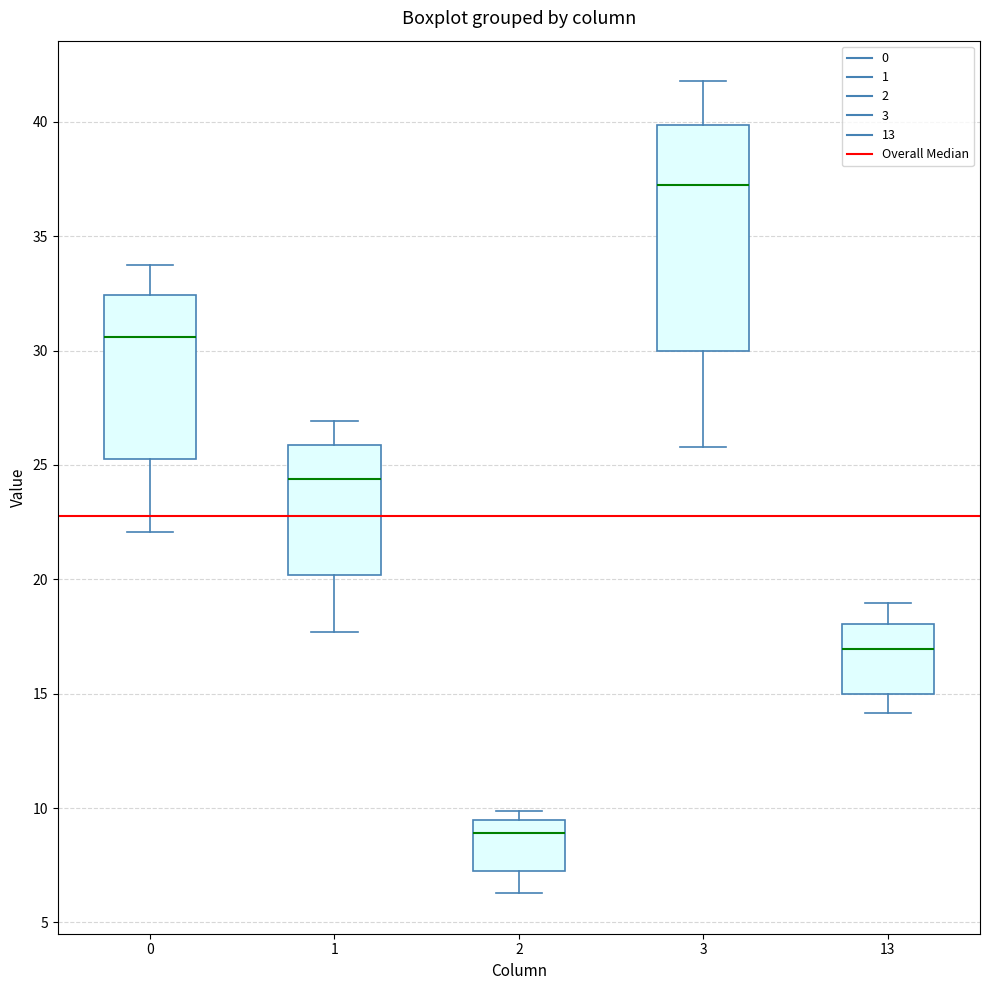

Reading left to right, read every box against the y-axis: the position of its median line, the range the box covers, and the ends of its whiskers. The values are not printed on the chart, so give them approximately, as read against the axis.

0: median 30.5, box 25.0 to 32.5, whiskers 22.0 to 33.5
1: median 24.5, box 20.0 to 26.0, whiskers 17.5 to 27.0
2: median 9.0, box 7.0 to 9.5, whiskers 6.5 to 10.0
3: median 37.5, box 30.0 to 40.0, whiskers 26.0 to 42.0
13: median 17.0, box 15.0 to 18.0, whiskers 14.0 to 19.0